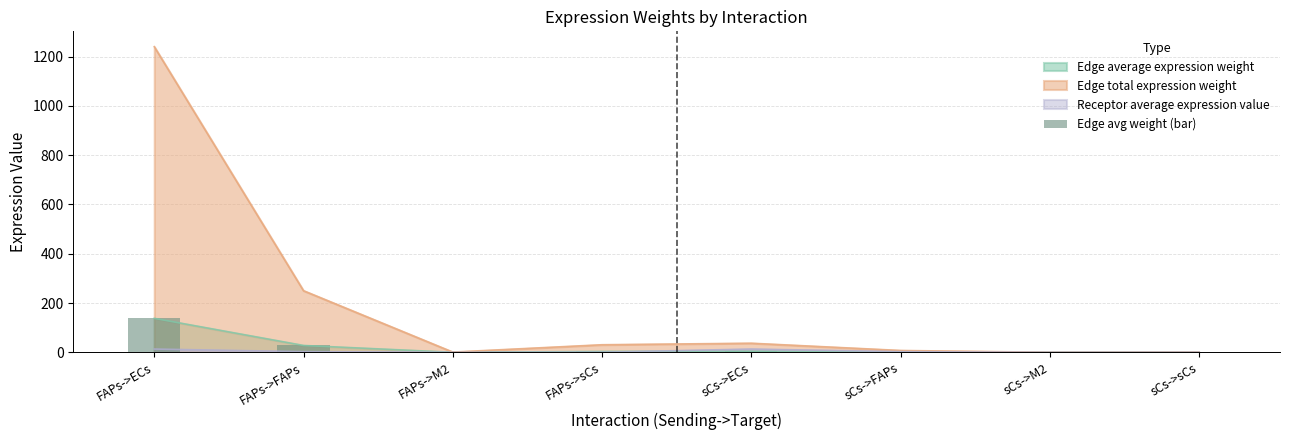

What is the label of the 5th bar from the right?

FAPs->sCs